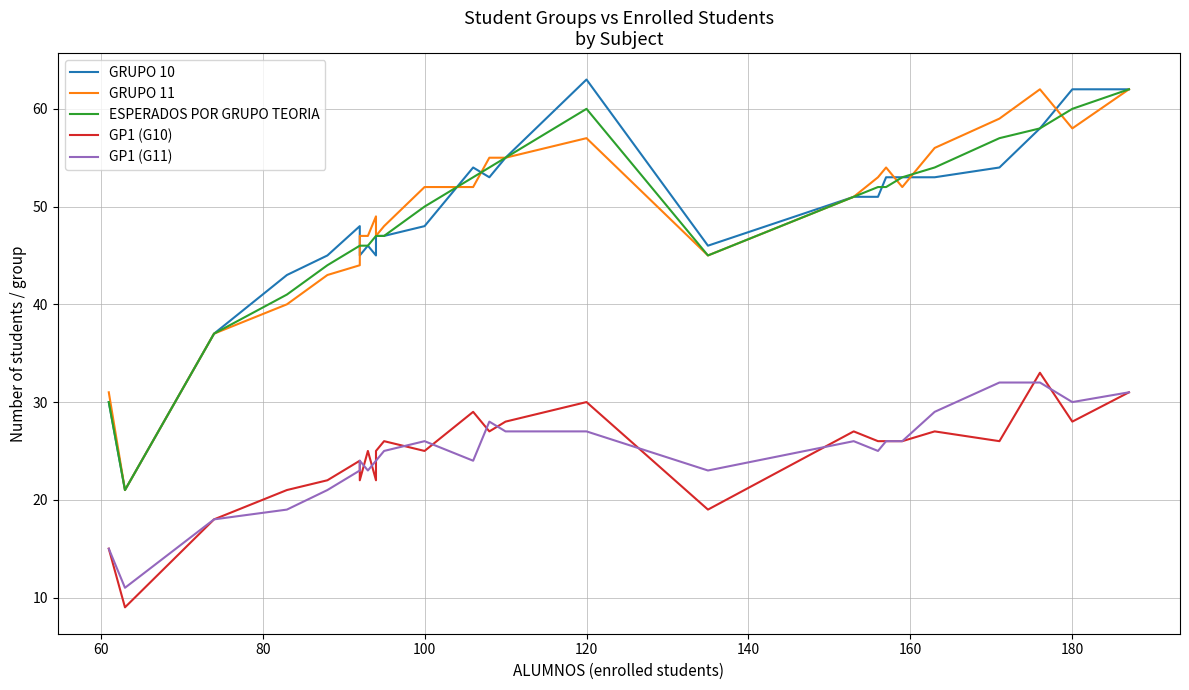

At how many categories does at least one series exceed 17?

26